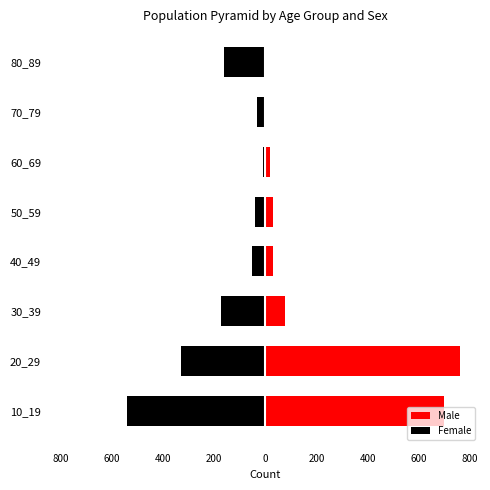

List the series in order of their overall mean, highest first.

Male, Female